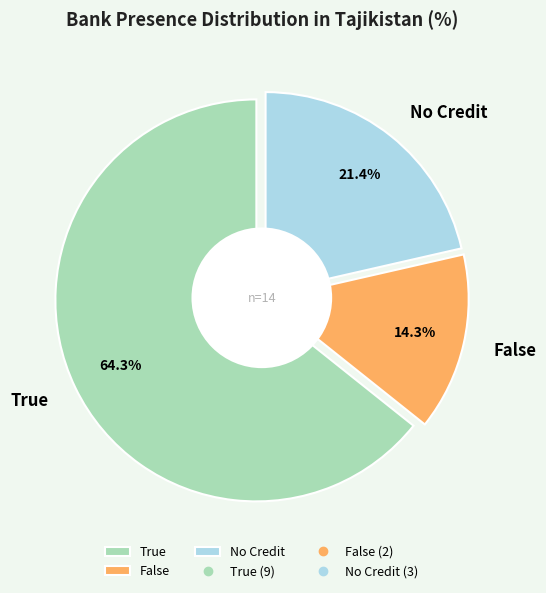

What is the majority slice?

True